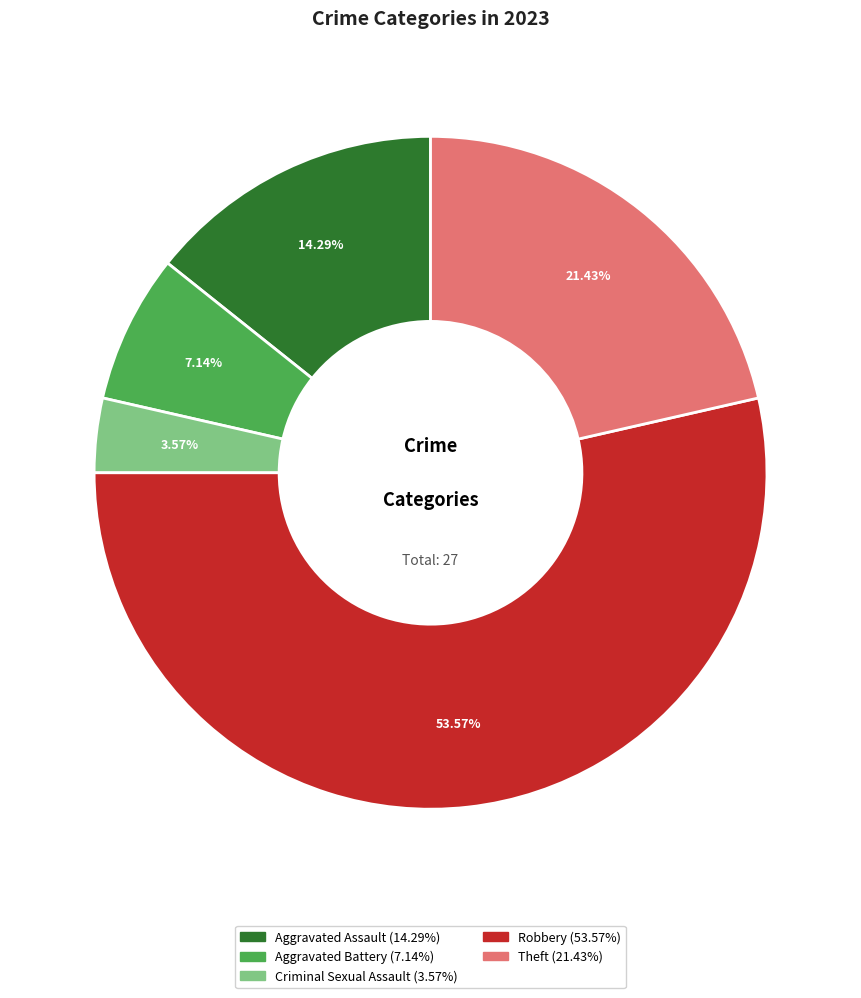

How much of the chart is everything except Aggravated Battery?

92.9%